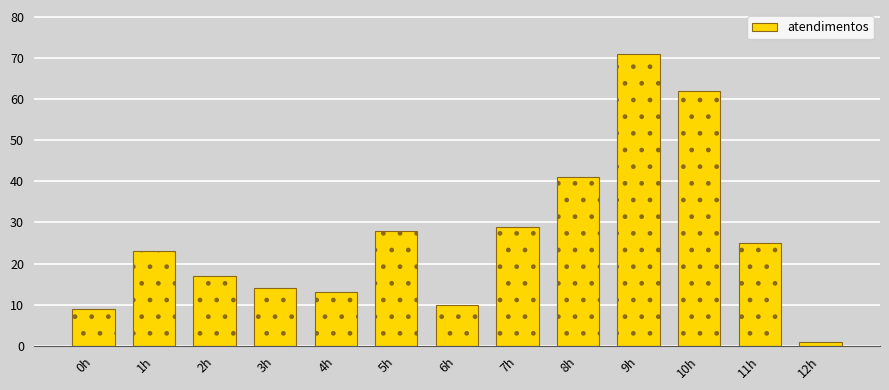

Reading left to right, list all the values displayed in this chart.

0h=9	1h=23	2h=17	3h=14	4h=13	5h=28	6h=10	7h=29	8h=41	9h=71	10h=62	11h=25	12h=1